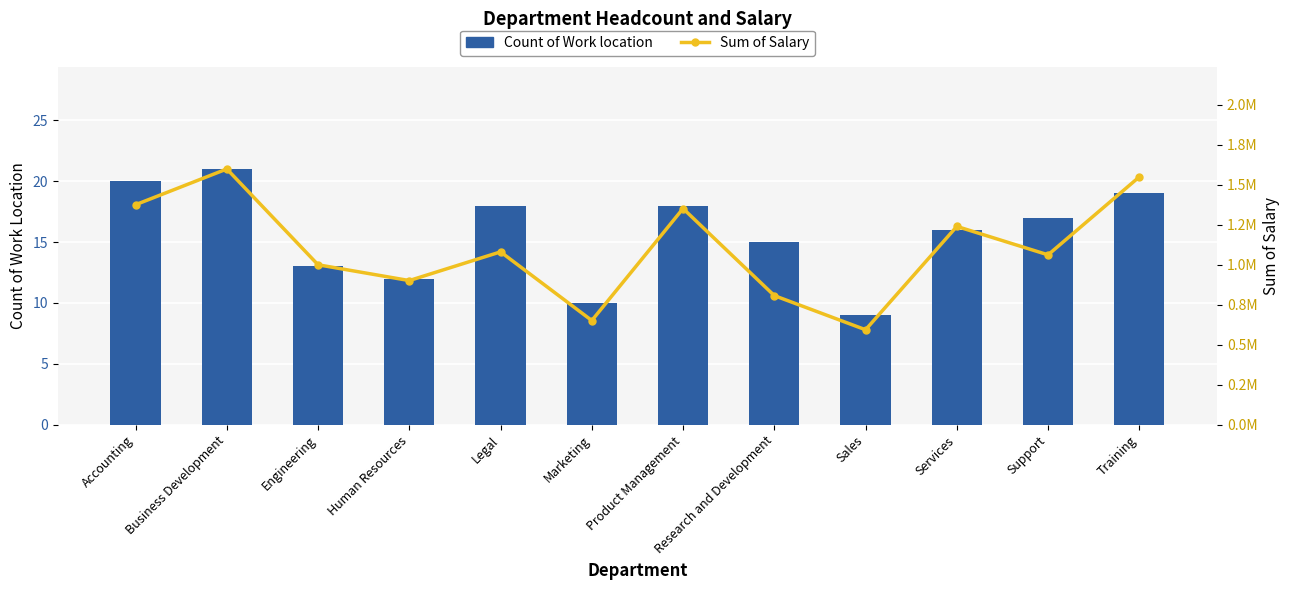

At which category is the sum across all series the highest?

Business Development